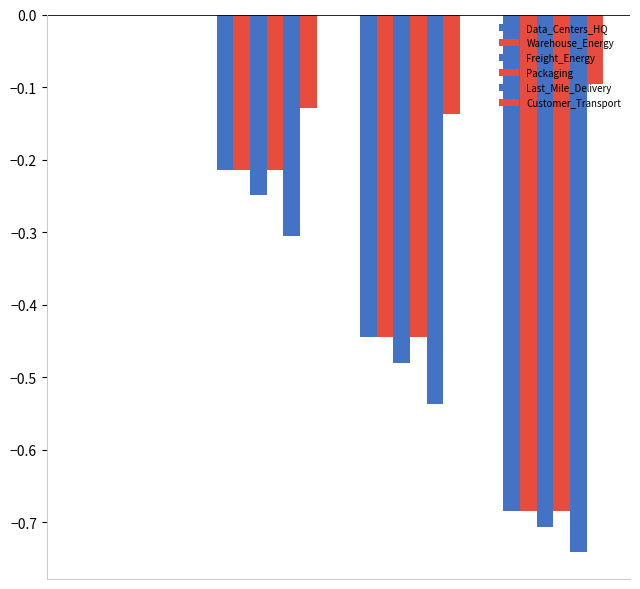

Are the bars grouped side by side (vs. stacked)?

Yes